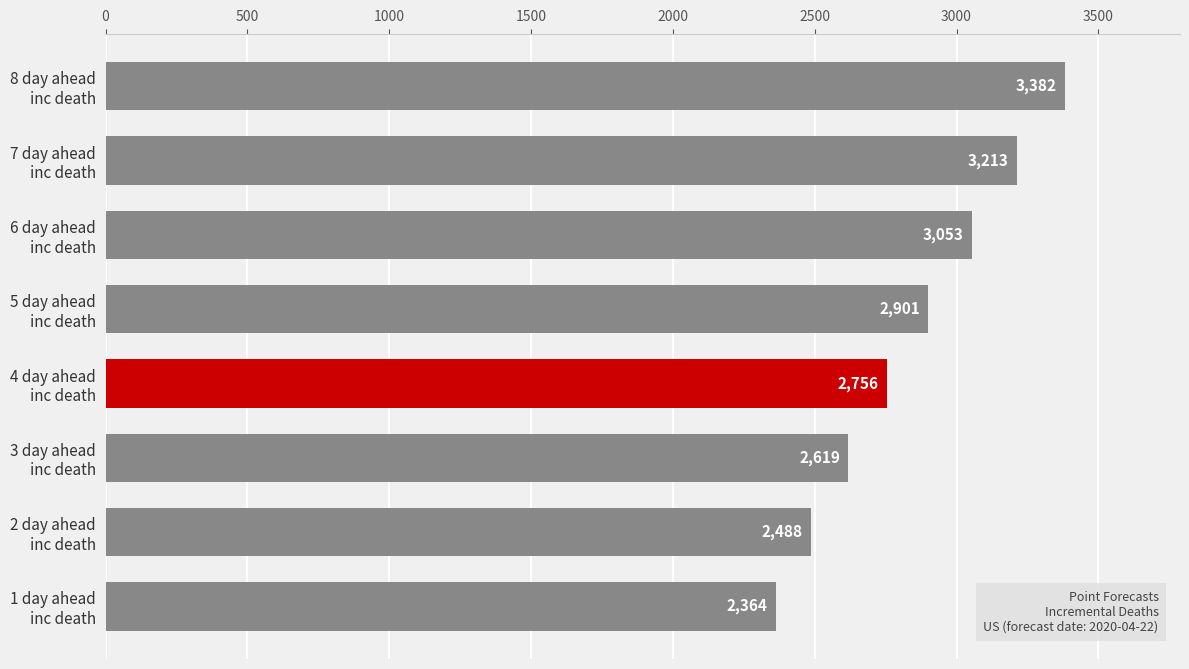

What is the value of the 2nd bar from the top?

3213